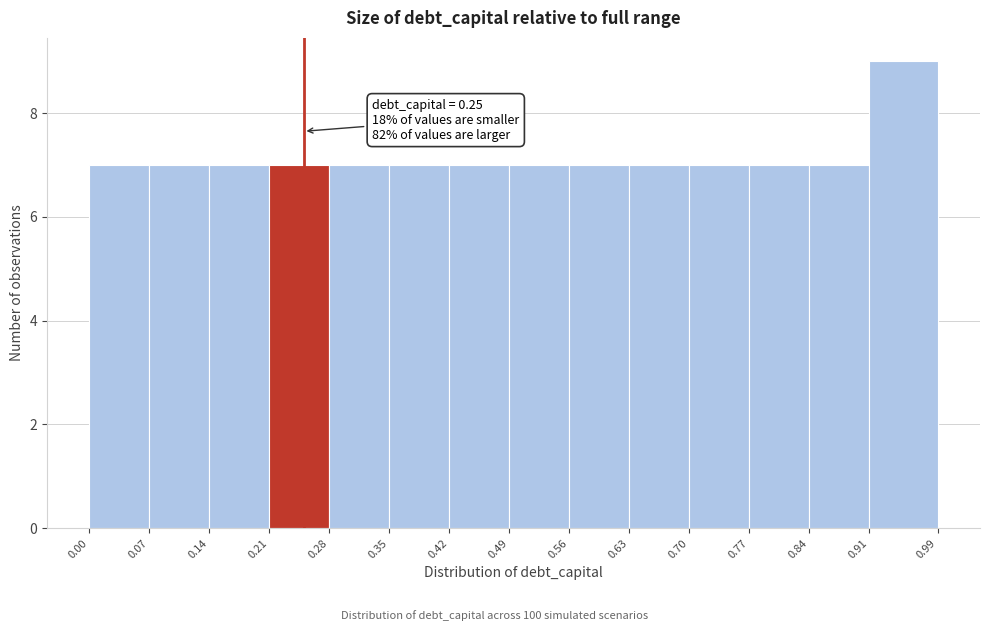

Which range on the x-axis has the tallest bar?

0.91 to 0.99